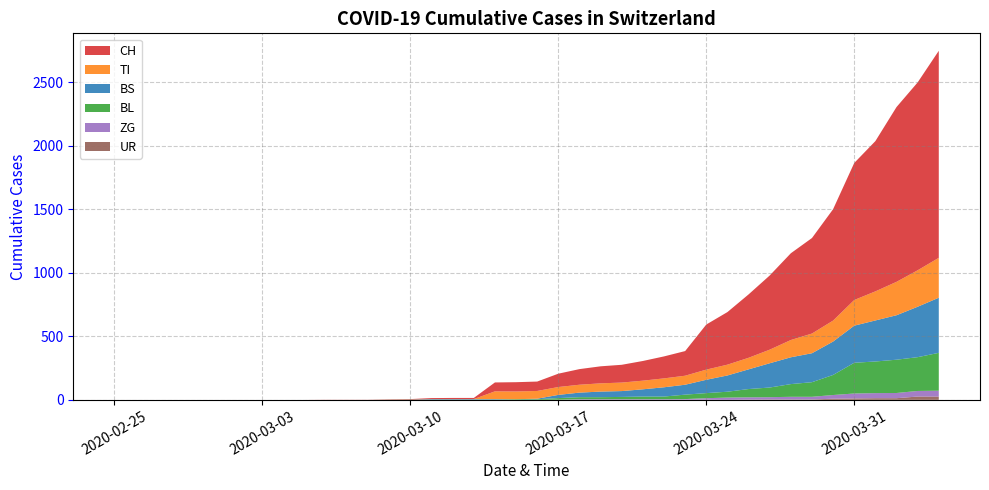

Reading left to right, what are all the values shown in this chart?

CH: 0=0	1=0	2=0	3=0	4=0	5=0	6=0	7=0	8=0	9=0	10=1	11=1	12=1	13=3	14=4	15=8	16=9	17=9	18=70	19=73	20=74	21=105	22=123	23=134	24=140	25=155	26=173	27=194	28=355	29=414	30=499	31=584	32=683	33=752	34=877	35=1079	36=1183	37=1376	38=1479	39=1630
TI: 0=0	1=0	2=0	3=0	4=0	5=0	6=0	7=0	8=0	9=0	10=0	11=0	12=0	13=0	14=0	15=0	16=0	17=0	18=61	19=61	20=61	21=62	22=62	23=65	24=67	25=68	26=70	27=71	28=80	29=85	30=91	31=107	32=136	33=155	34=165	35=202	36=229	37=263	38=287	39=314
BS: 0=0	1=0	2=0	3=0	4=0	5=0	6=0	7=0	8=0	9=0	10=0	11=0	12=0	13=0	14=0	15=4	16=4	17=4	18=4	19=0	20=4	21=25	22=36	23=44	24=46	25=57	26=73	27=78	28=105	29=128	30=155	31=191	32=211	33=228	34=263	35=292	36=323	37=350	38=397	39=434
BL: 0=0	1=0	2=0	3=0	4=0	5=0	6=0	7=0	8=0	9=0	10=0	11=0	12=0	13=1	14=2	15=2	16=2	17=2	18=2	19=5	20=5	21=13	22=16	23=16	24=18	25=21	26=21	27=35	28=40	29=46	30=65	31=76	32=100	33=115	34=158	35=242	36=249	37=262	38=266	39=298
ZG: 0=0	1=0	2=0	3=0	4=0	5=0	6=0	7=0	8=0	9=0	10=0	11=0	12=0	13=0	14=0	15=0	16=0	17=0	18=0	19=0	20=0	21=1	22=5	23=5	24=5	25=5	26=5	27=5	28=12	29=18	30=18	31=18	32=21	33=21	34=29	35=39	36=40	37=41	38=44	39=46
UR: 0=0	1=0	2=0	3=0	4=0	5=0	6=0	7=0	8=0	9=0	10=0	11=0	12=0	13=0	14=0	15=0	16=0	17=0	18=0	19=0	20=0	21=0	22=0	23=0	24=0	25=0	26=0	27=1	28=1	29=0	30=2	31=3	32=3	33=3	34=9	35=11	36=13	37=13	38=26	39=26